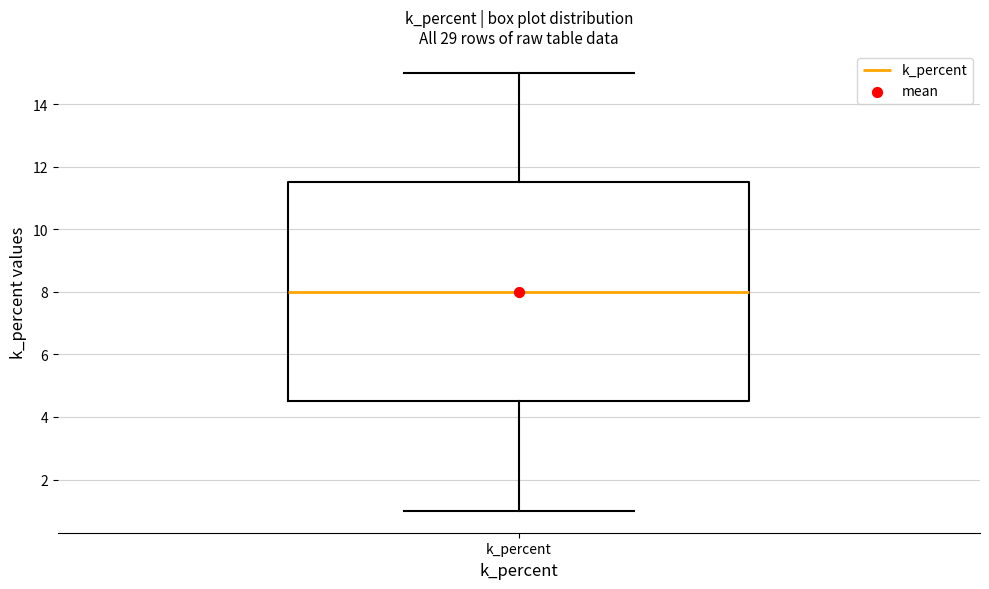

Read this box plot against the y-axis: the position of the median line, the range covered by the box, and the ends of both whiskers. The values are not printed on the chart, so give them approximately, as read against the axis.

median 8.0, box 4.6 to 11.6, whiskers 1.0 to 15.0